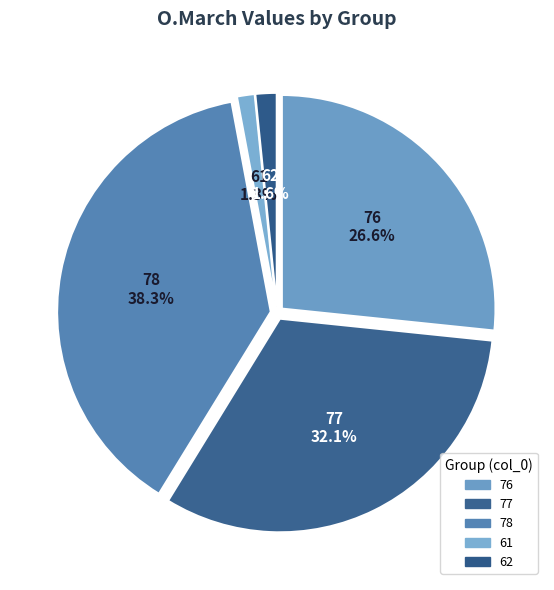

What is the total percentage of 77 and 62?

33.7%